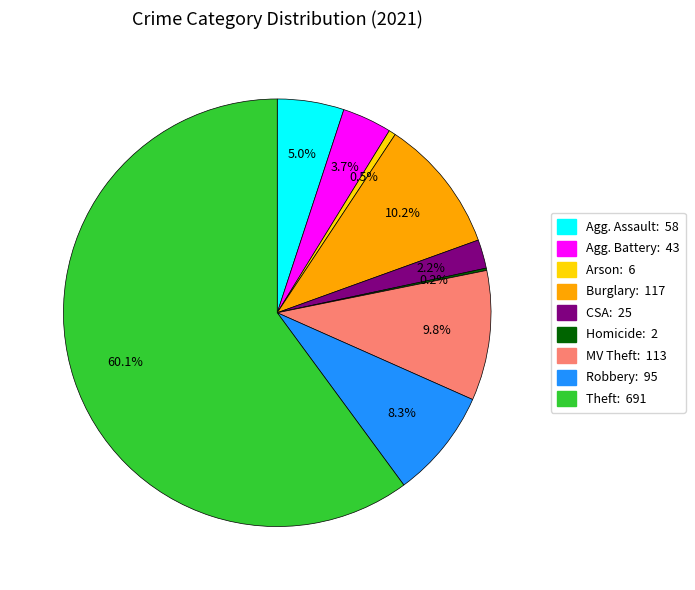

Which category has the biggest portion of the pie?

Theft: 691